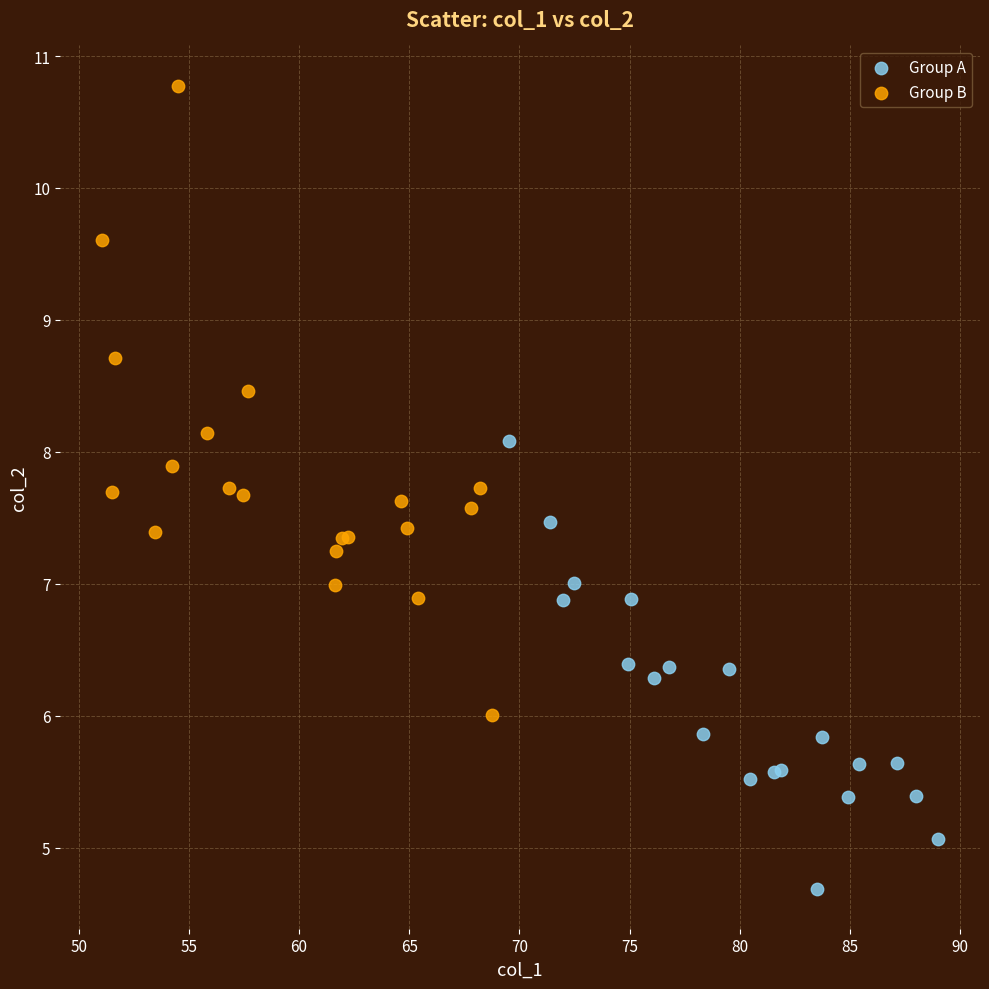

Which series has the largest Y range (max minus min)?

Group B